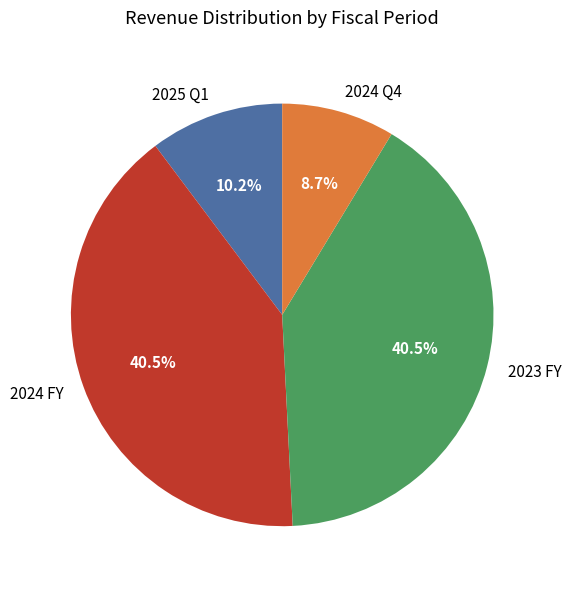

How many slices are in this pie chart?

4